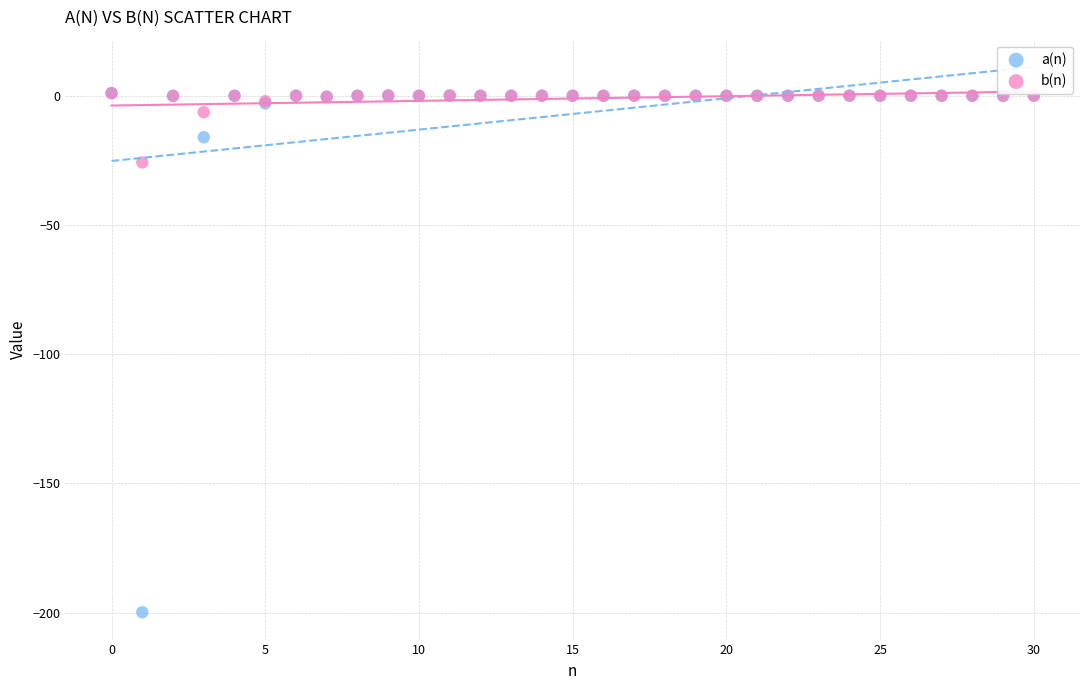

In the a(n) series, what Y value is closest to -99?

-16.1